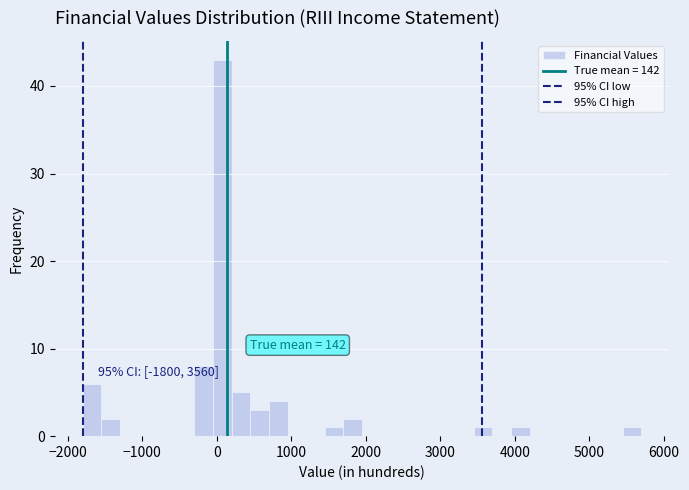

Around what value on the x-axis is the tallest bar? Give the approximate position of its centre, as read against the axis.

100